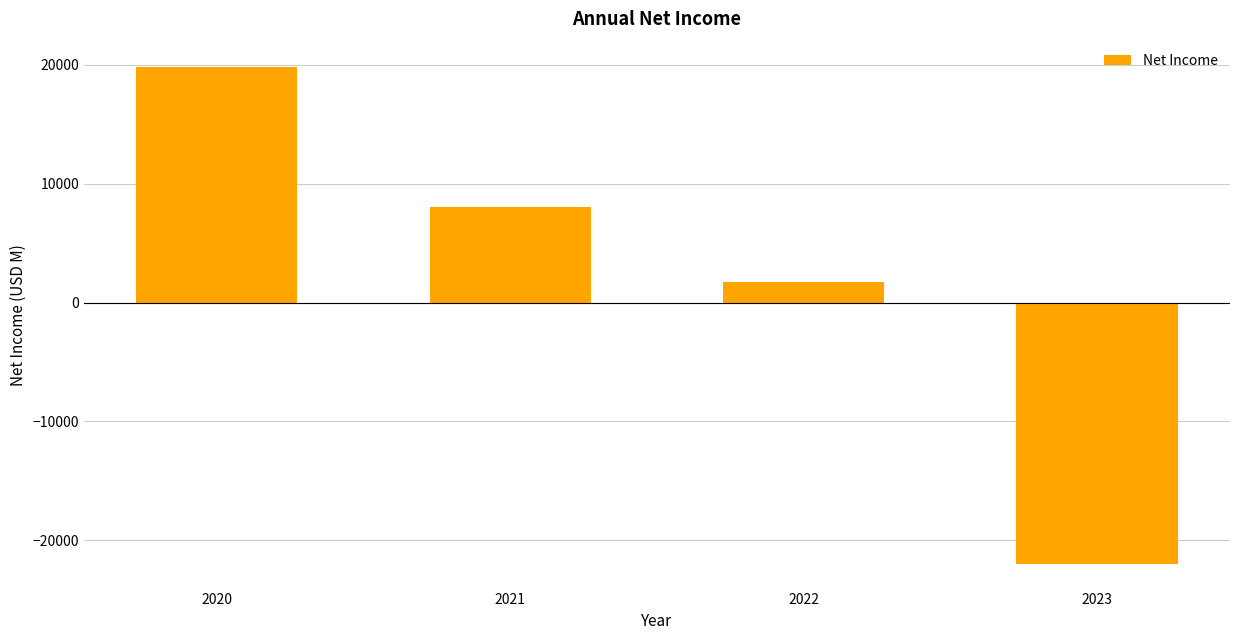

What value does the data have at 2023, to the nearest 50?

-22000